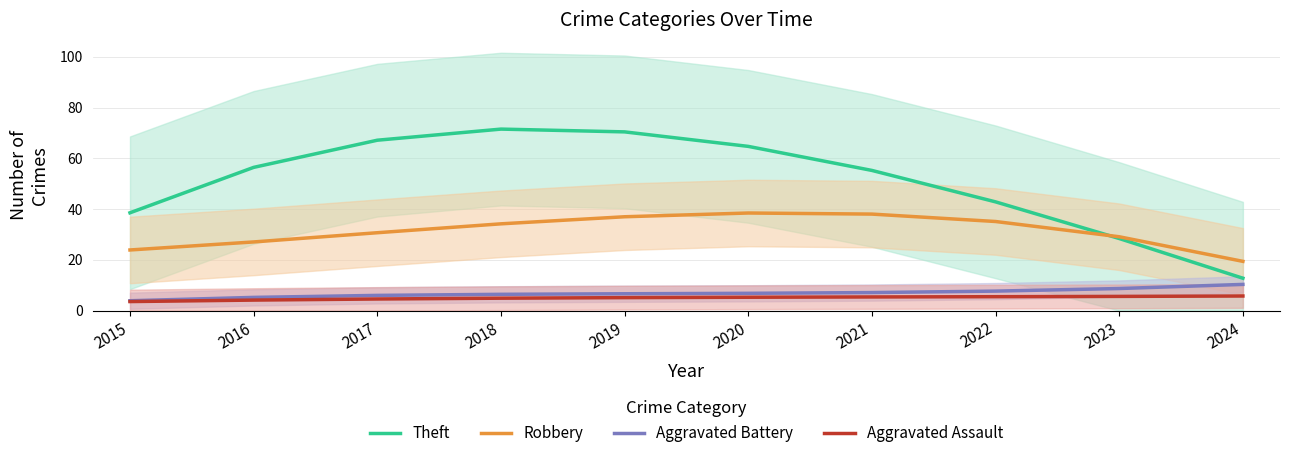

Which series has the largest range (max minus min)?

Theft